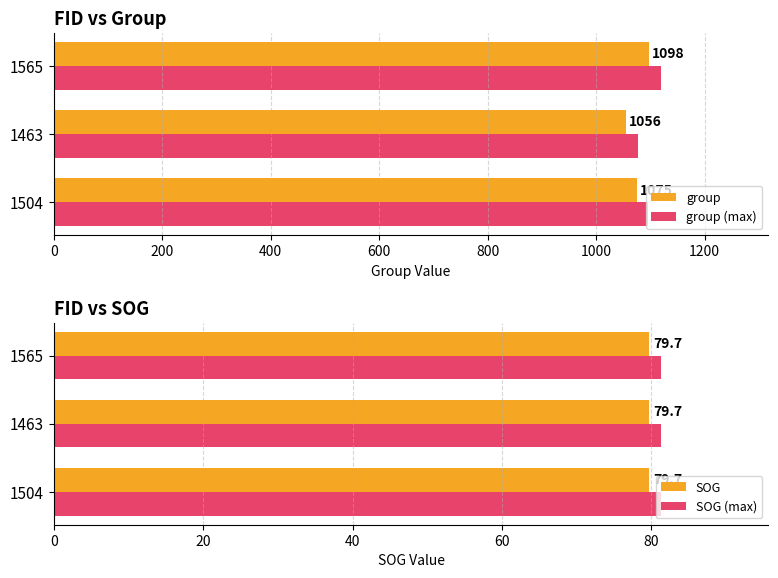

What is the sum of the group (max) values at 1463 and 1565?

2197.1